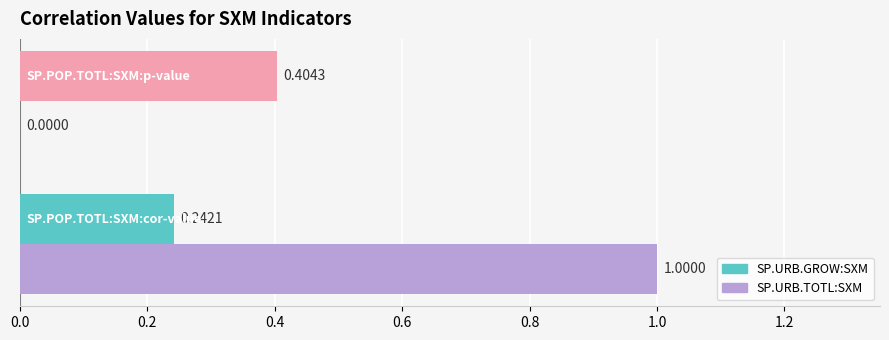

Which series has the largest total across all categories?

SP.URB.TOTL:SXM